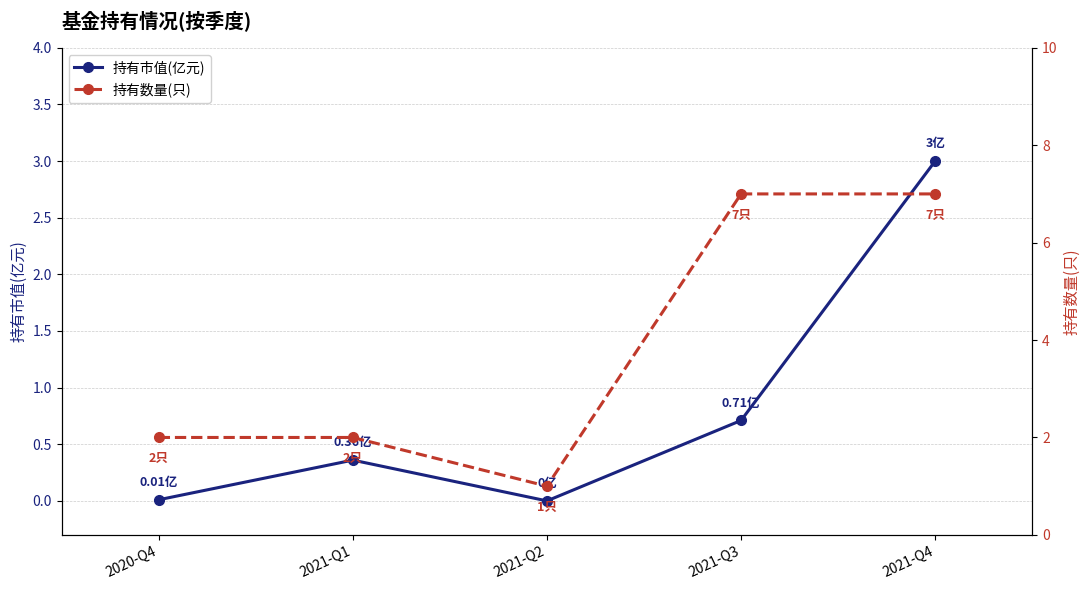

What is the greatest value displayed?

7.0